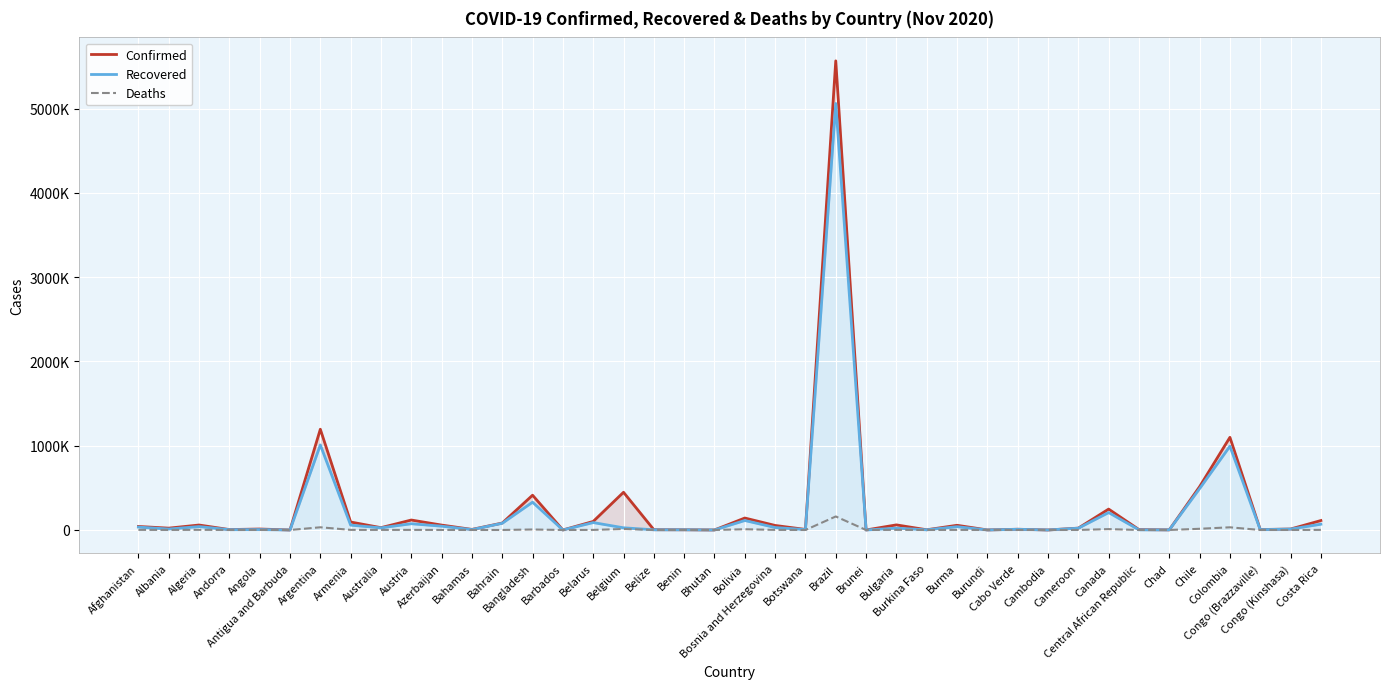

Read the Recovered value at Canada, to the nearest 50.

206700